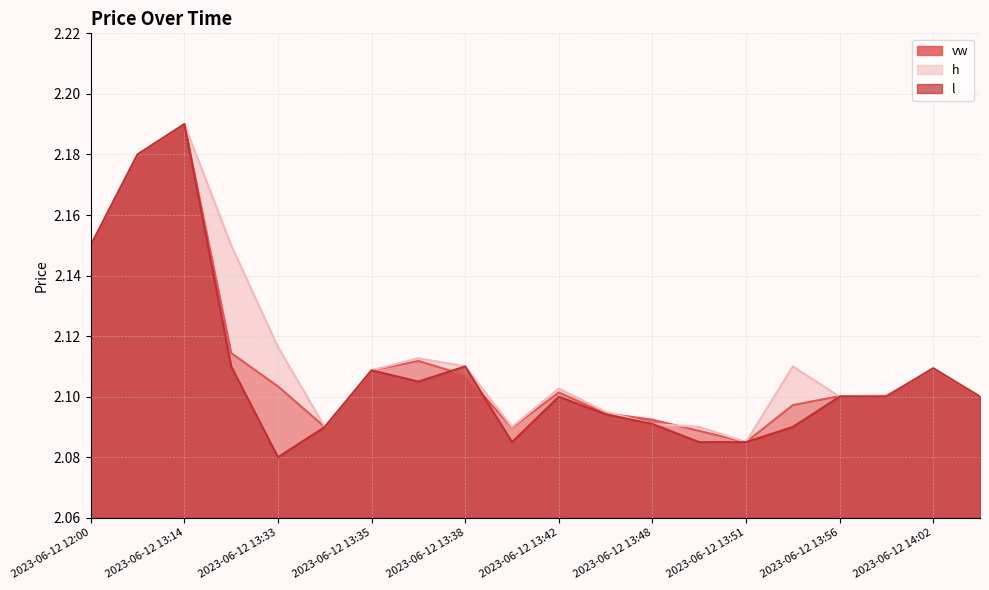

Rank the series by their maximum value, from lowest to highest.

vw, h, l